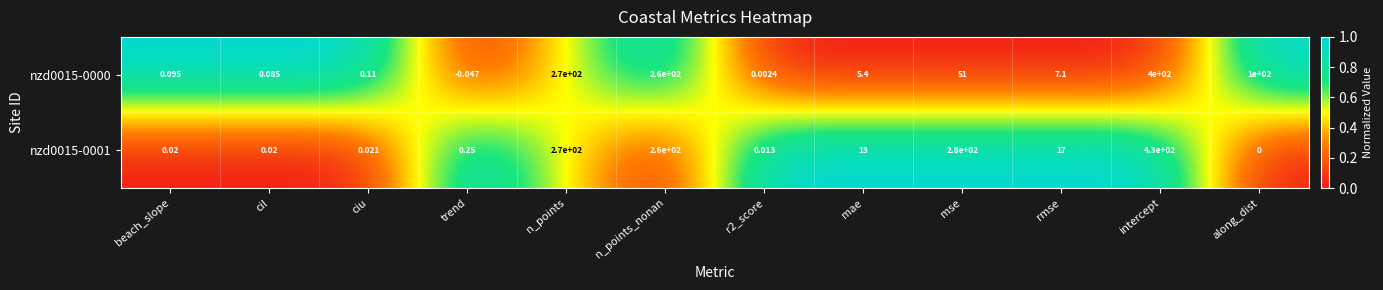

At which category is the sum across all series the highest?

intercept